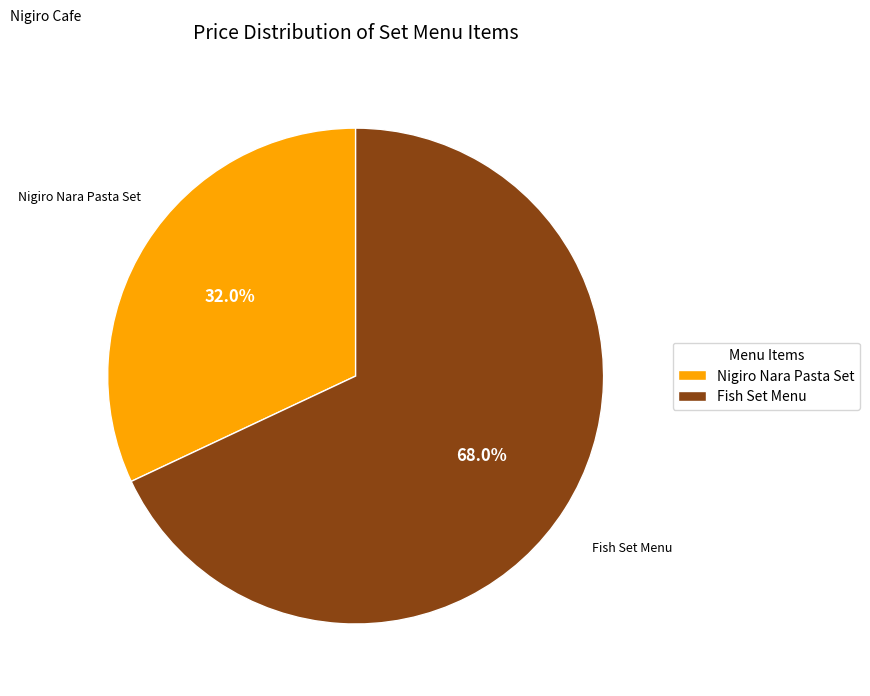

Which has a higher value, Fish Set Menu or Nigiro Nara Pasta Set?

Fish Set Menu